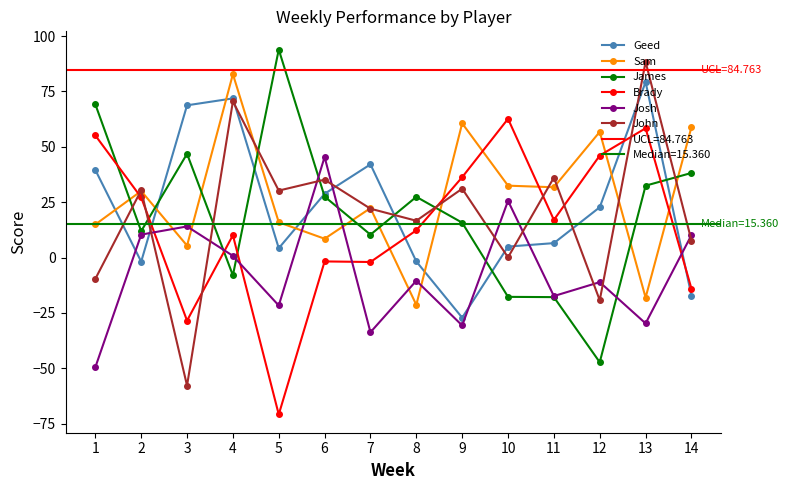

What are all the series names shown in the legend?

Geed, Sam, James, Brady, Josh, John